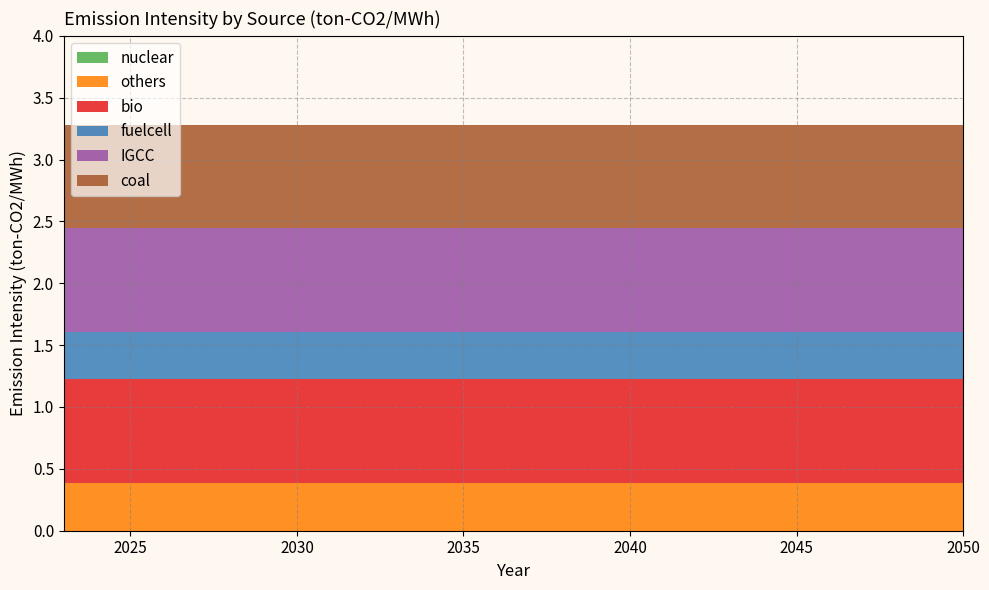

Reading right to left, transcribe all the data shown in this chart.

nuclear: 2050=0.0	2049=0.0	2048=0.0	2047=0.0	2046=0.0	2045=0.0	2044=0.0	2043=0.0	2042=0.0	2041=0.0	2040=0.0	2039=0.0	2038=0.0	2037=0.0	2036=0.0	2035=0.0	2034=0.0	2033=0.0	2032=0.0	2031=0.0	2030=0.0	2029=0.0	2028=0.0	2027=0.0	2026=0.0	2025=0.0	2024=0.0	2023=0.0
others: 2050=0.4	2049=0.4	2048=0.4	2047=0.4	2046=0.4	2045=0.4	2044=0.4	2043=0.4	2042=0.4	2041=0.4	2040=0.4	2039=0.4	2038=0.4	2037=0.4	2036=0.4	2035=0.4	2034=0.4	2033=0.4	2032=0.4	2031=0.4	2030=0.4	2029=0.4	2028=0.4	2027=0.4	2026=0.4	2025=0.4	2024=0.4	2023=0.4
bio: 2050=0.8	2049=0.8	2048=0.8	2047=0.8	2046=0.8	2045=0.8	2044=0.8	2043=0.8	2042=0.8	2041=0.8	2040=0.8	2039=0.8	2038=0.8	2037=0.8	2036=0.8	2035=0.8	2034=0.8	2033=0.8	2032=0.8	2031=0.8	2030=0.8	2029=0.8	2028=0.8	2027=0.8	2026=0.8	2025=0.8	2024=0.8	2023=0.8
fuelcell: 2050=0.4	2049=0.4	2048=0.4	2047=0.4	2046=0.4	2045=0.4	2044=0.4	2043=0.4	2042=0.4	2041=0.4	2040=0.4	2039=0.4	2038=0.4	2037=0.4	2036=0.4	2035=0.4	2034=0.4	2033=0.4	2032=0.4	2031=0.4	2030=0.4	2029=0.4	2028=0.4	2027=0.4	2026=0.4	2025=0.4	2024=0.4	2023=0.4
IGCC: 2050=0.8	2049=0.8	2048=0.8	2047=0.8	2046=0.8	2045=0.8	2044=0.8	2043=0.8	2042=0.8	2041=0.8	2040=0.8	2039=0.8	2038=0.8	2037=0.8	2036=0.8	2035=0.8	2034=0.8	2033=0.8	2032=0.8	2031=0.8	2030=0.8	2029=0.8	2028=0.8	2027=0.8	2026=0.8	2025=0.8	2024=0.8	2023=0.8
coal: 2050=0.8	2049=0.8	2048=0.8	2047=0.8	2046=0.8	2045=0.8	2044=0.8	2043=0.8	2042=0.8	2041=0.8	2040=0.8	2039=0.8	2038=0.8	2037=0.8	2036=0.8	2035=0.8	2034=0.8	2033=0.8	2032=0.8	2031=0.8	2030=0.8	2029=0.8	2028=0.8	2027=0.8	2026=0.8	2025=0.8	2024=0.8	2023=0.8